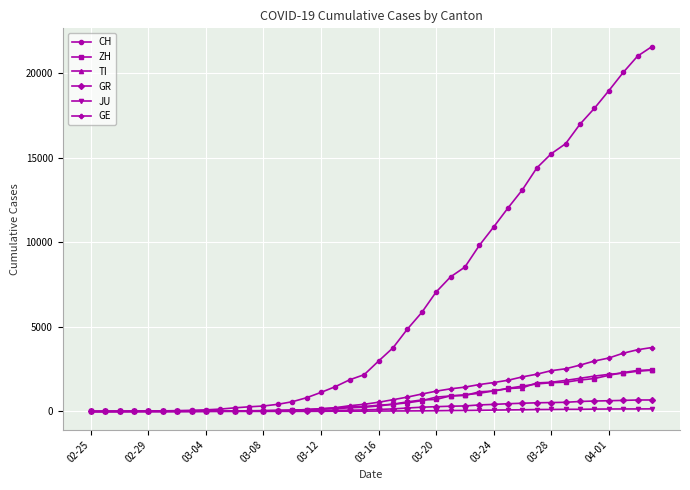

Which series has the widest spread of values?

CH